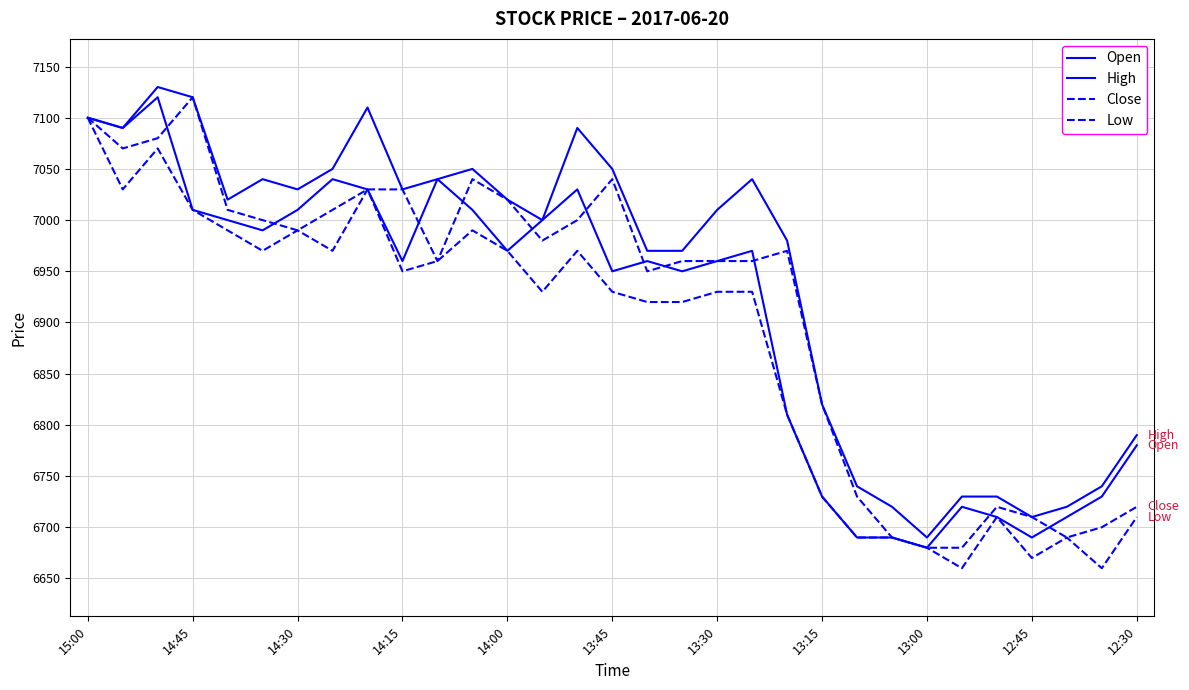

Does the chart have visible grid lines?

Yes